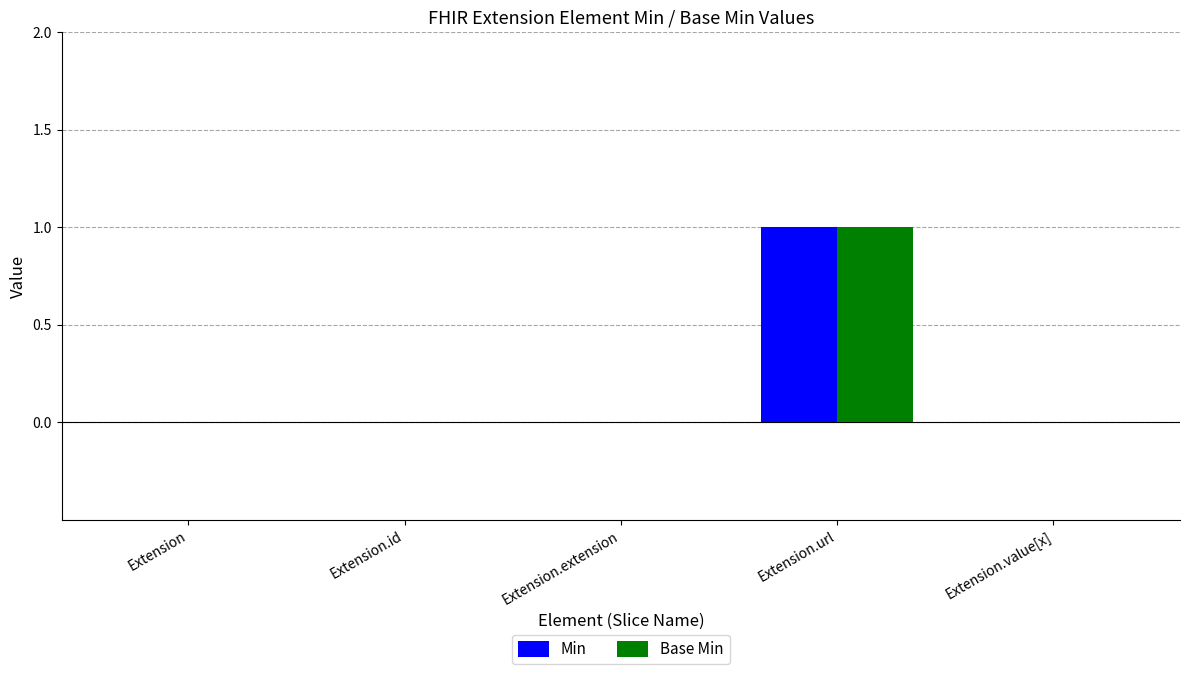

Reading left to right, list all the values displayed in this chart.

Min: Extension=0	Extension.id=0	Extension.extension=0	Extension.url=1	Extension.value[x]=0
Base Min: Extension=0	Extension.id=0	Extension.extension=0	Extension.url=1	Extension.value[x]=0